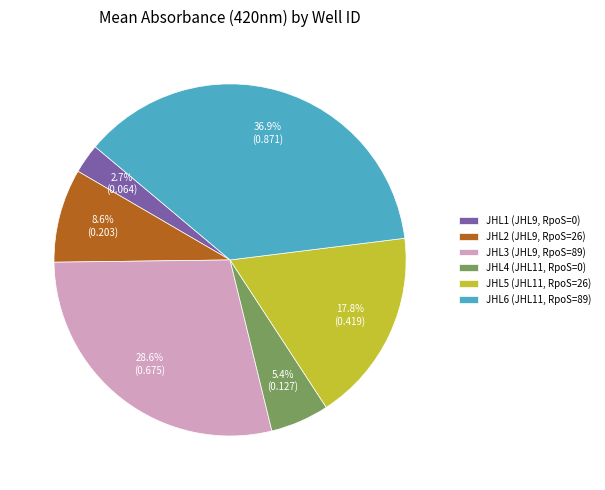

Count the number of slices in the pie.

6